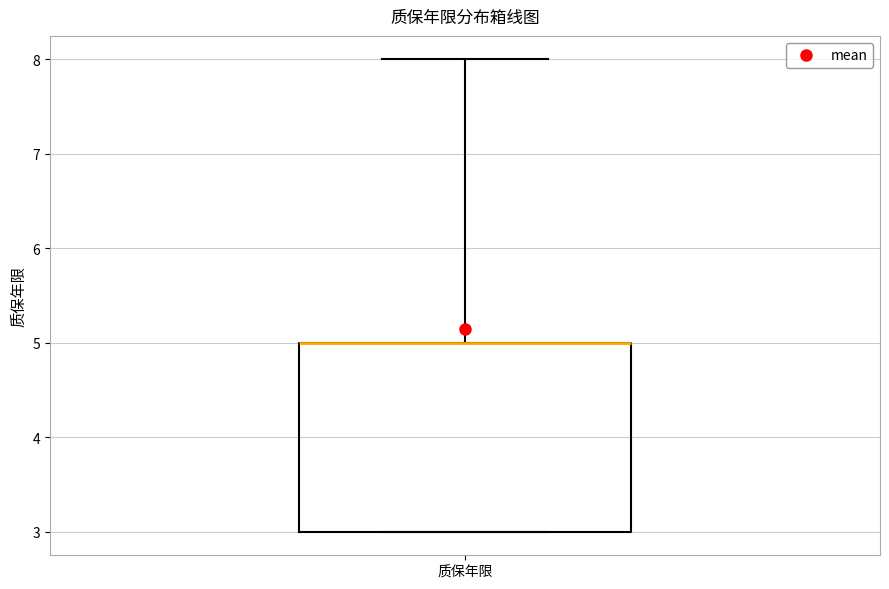

Where is the lower edge of the box for 质保年限 on the y-axis? The values are not printed on the chart, so give them approximately, as read against the axis.

3